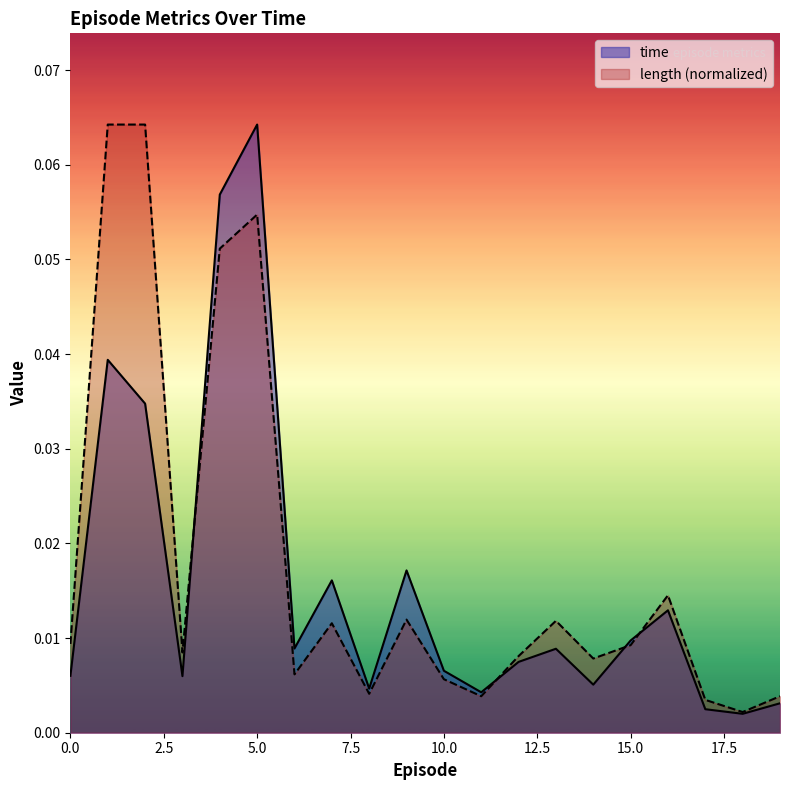

List the series in order of their overall mean, lowest first.

time, length (normalized)